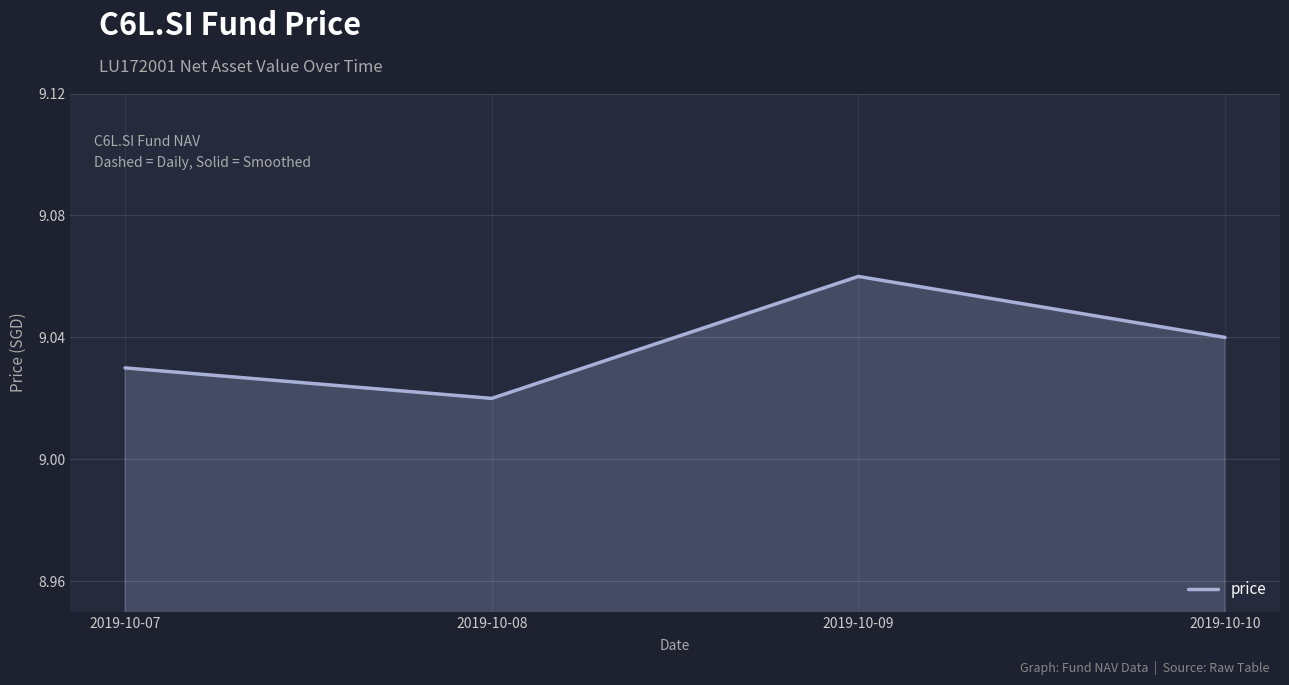

Rank the categories by value from lowest to highest.

2019-10-08, 2019-10-07, 2019-10-10, 2019-10-09